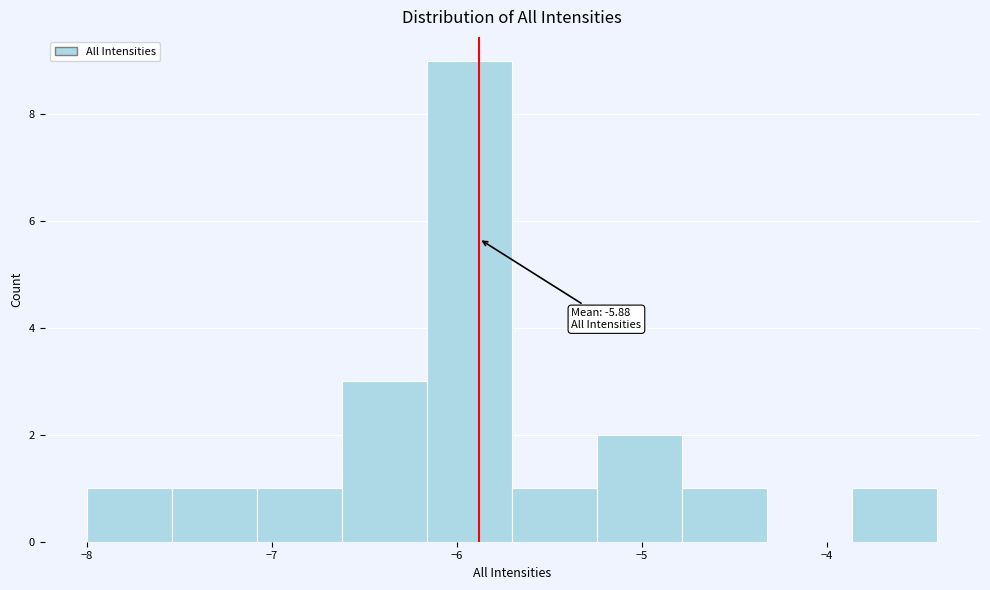

Over which range of the x-axis is the bar tallest?

-6.16 to -5.70